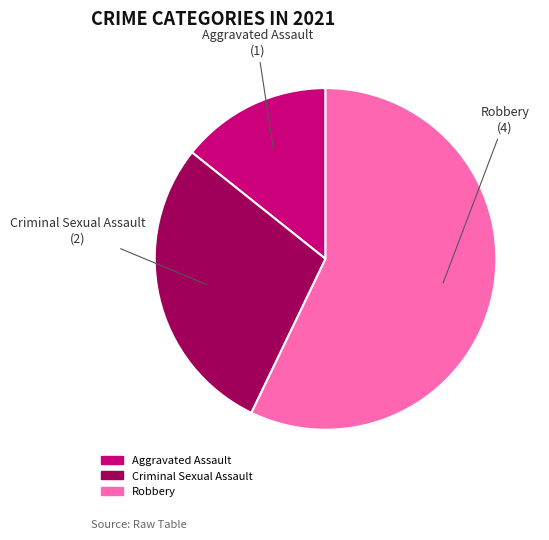

Is there a majority slice in this chart?

Yes